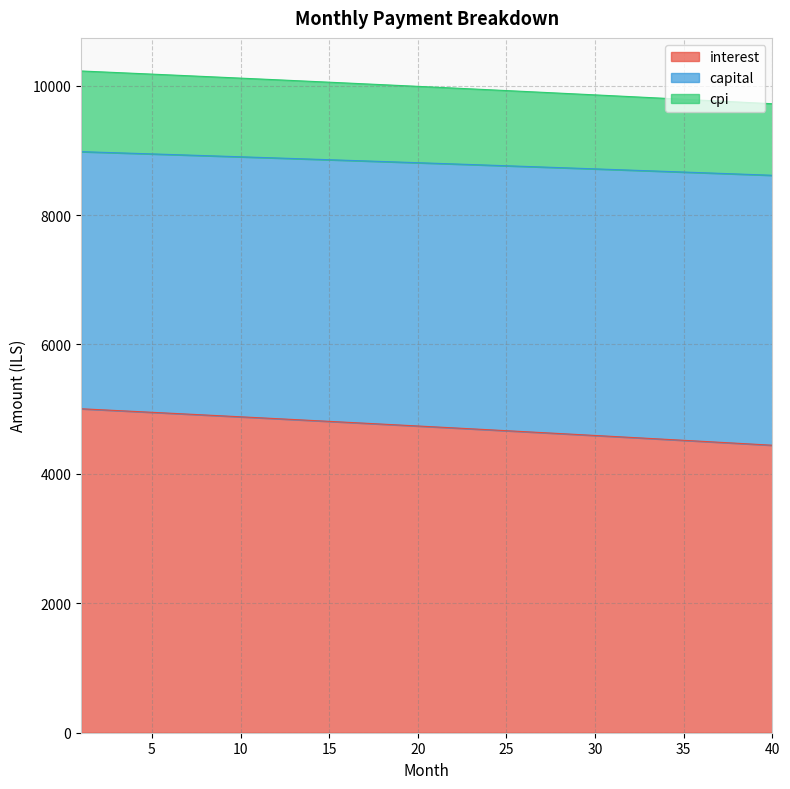

What is the difference between the maximum and minimum values in the interest series?

563.5